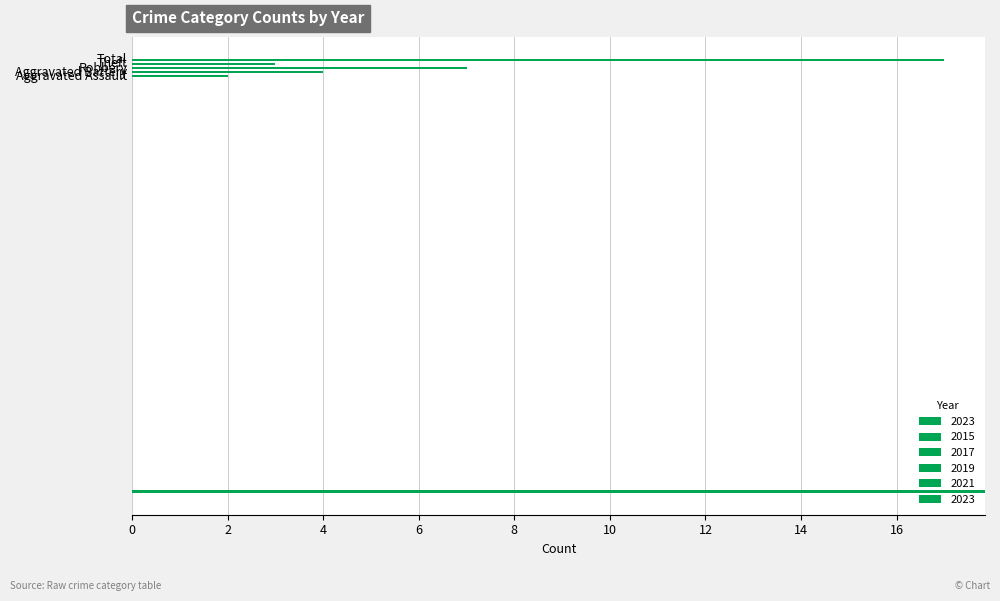

The 2015 series shows 19 at Total. True or false?

True